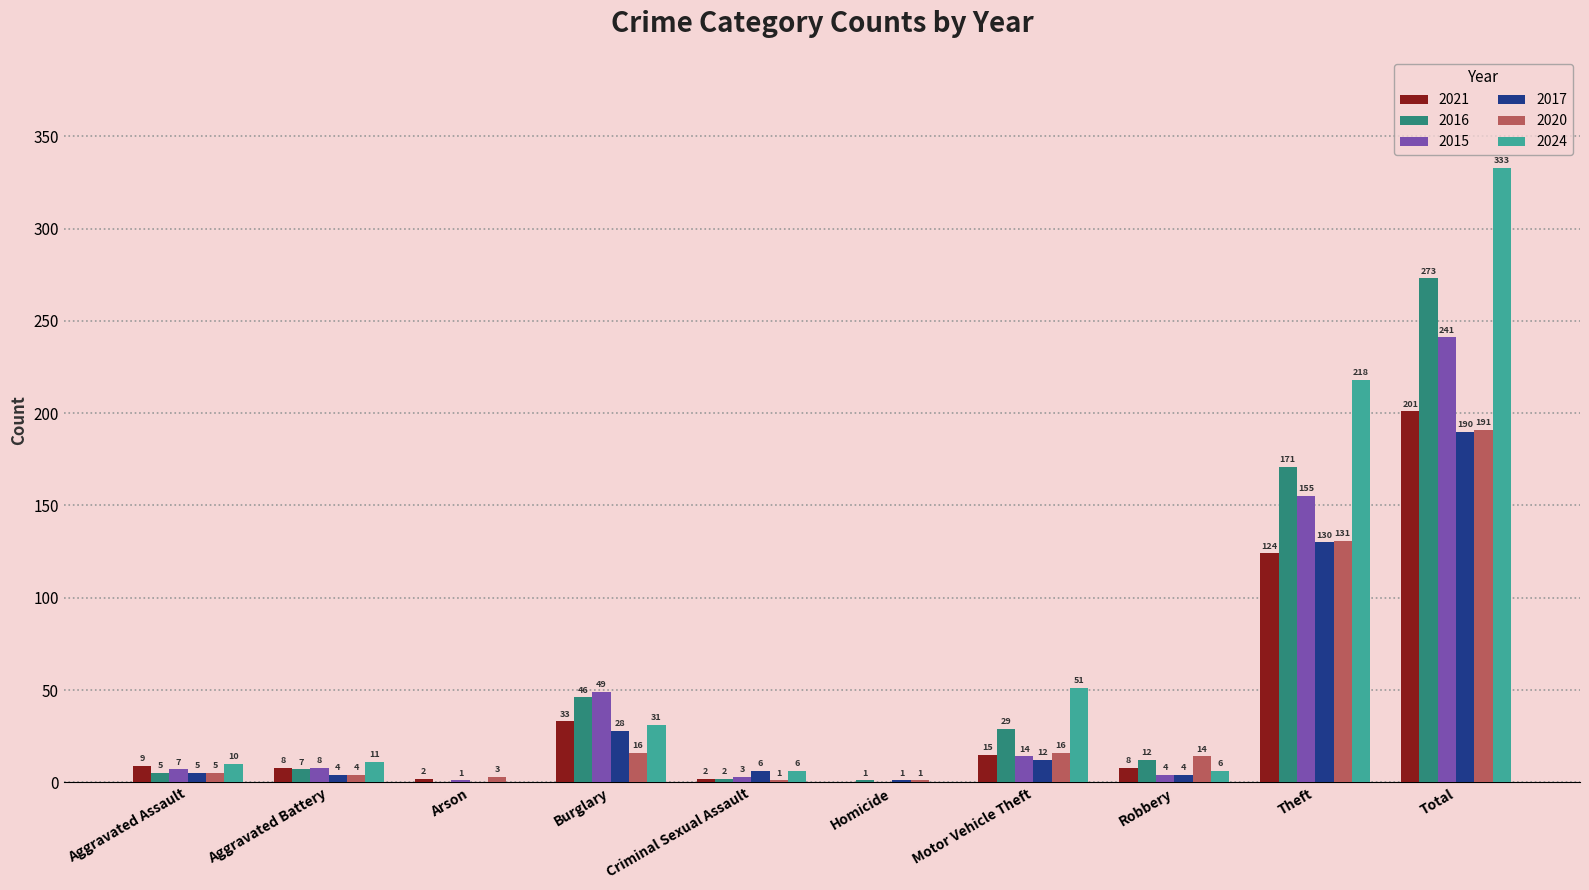

Does the chart contain stacked bars?

No